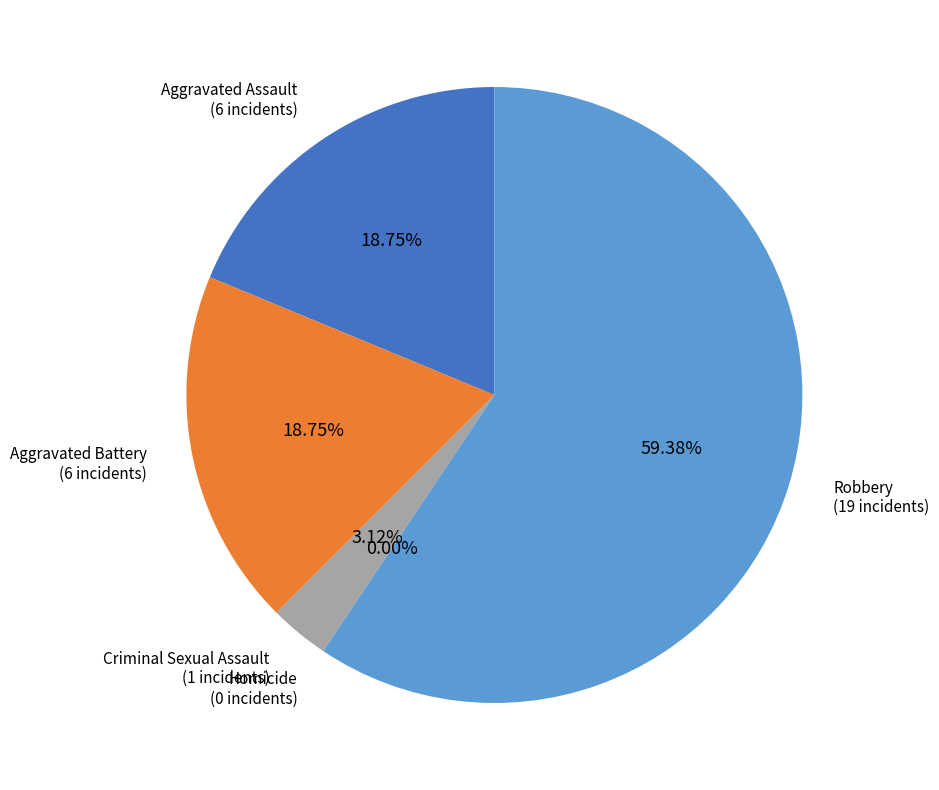

Which category accounts for the majority?

Robbery